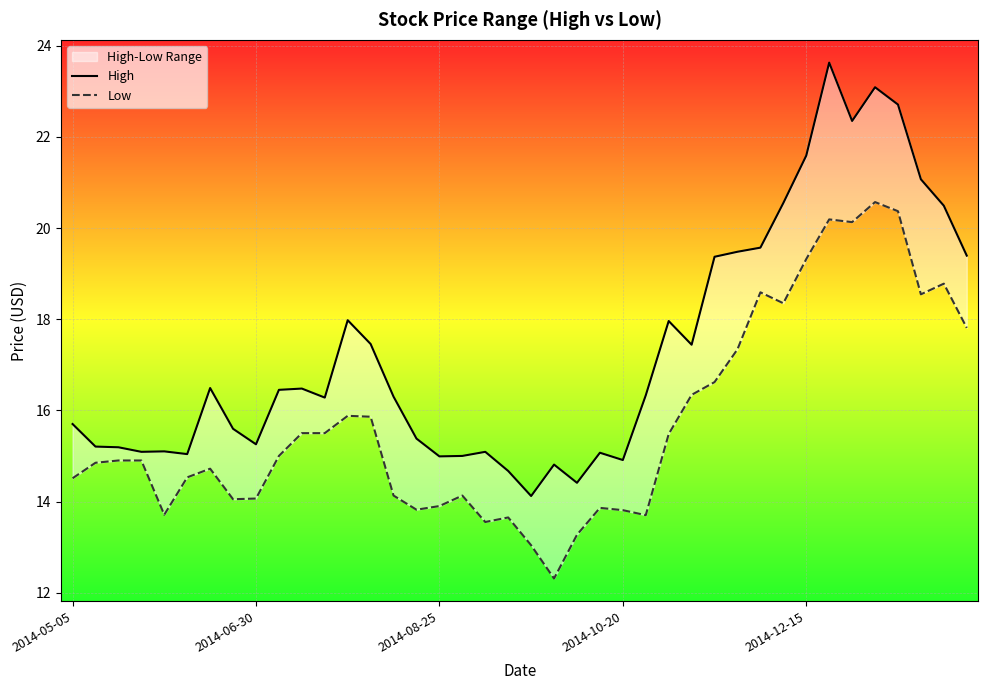

True or false: Low and High cross at least once.

False